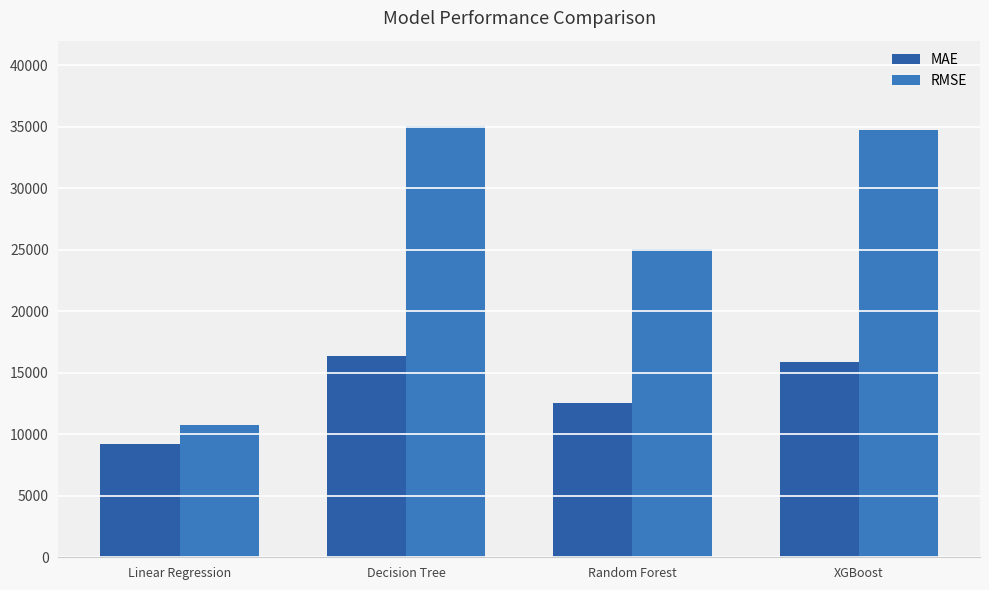

True or false: RMSE has a value of 5488.5 at Random Forest.

False